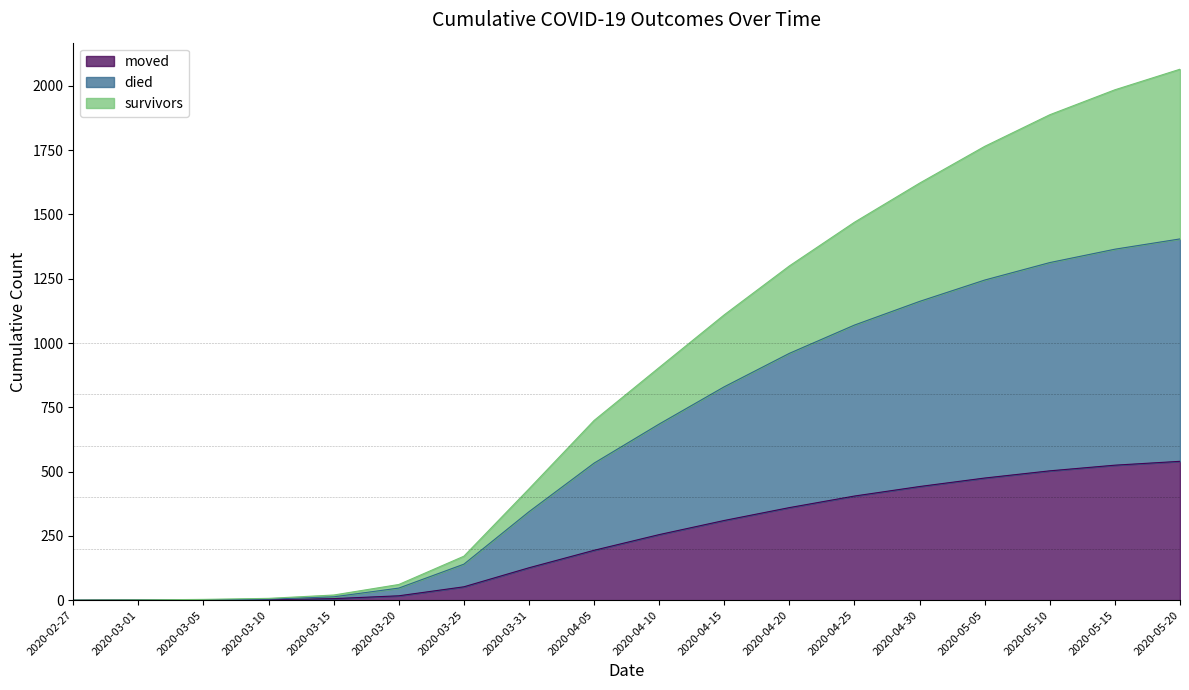

What is the highest value of the moved series?

540